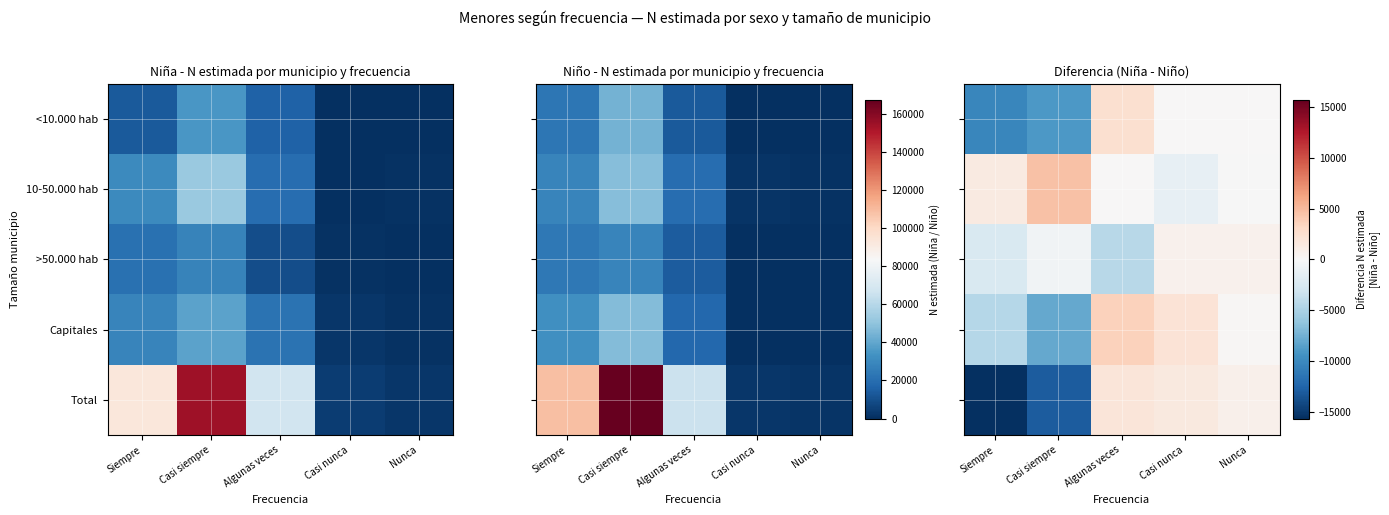

Is it true that >50.000 hab equals -158 at Casi siempre?

False